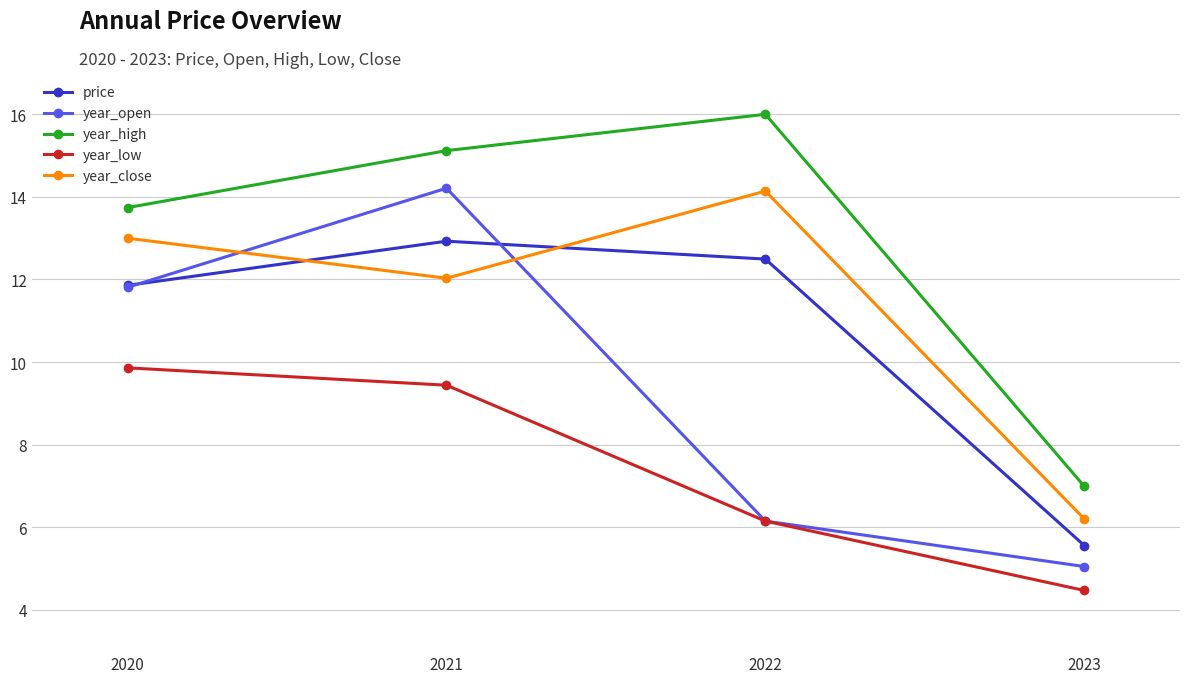

What is the total value across all series at 2022?

54.9